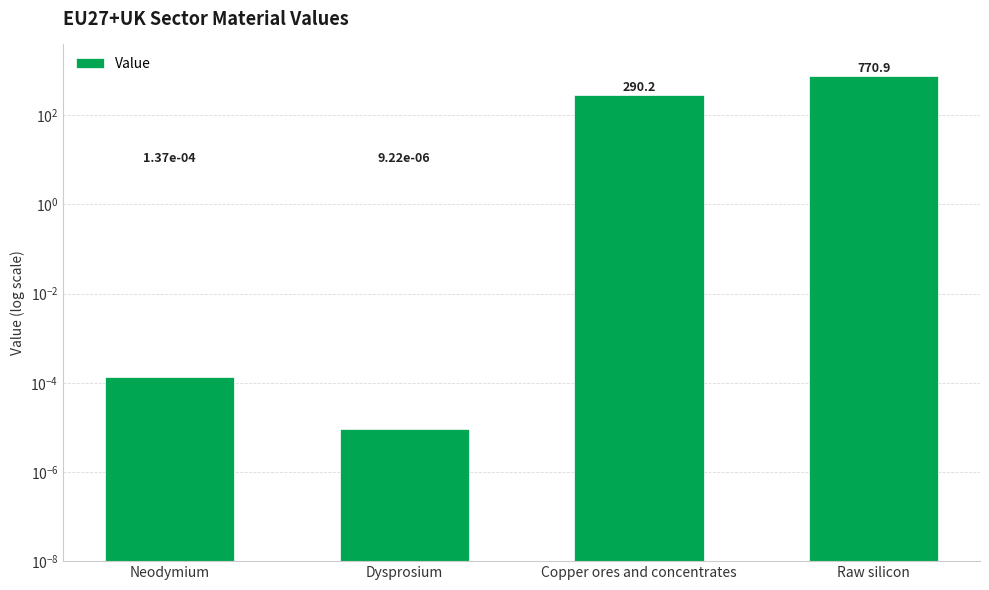

How many data points does each series have?

4